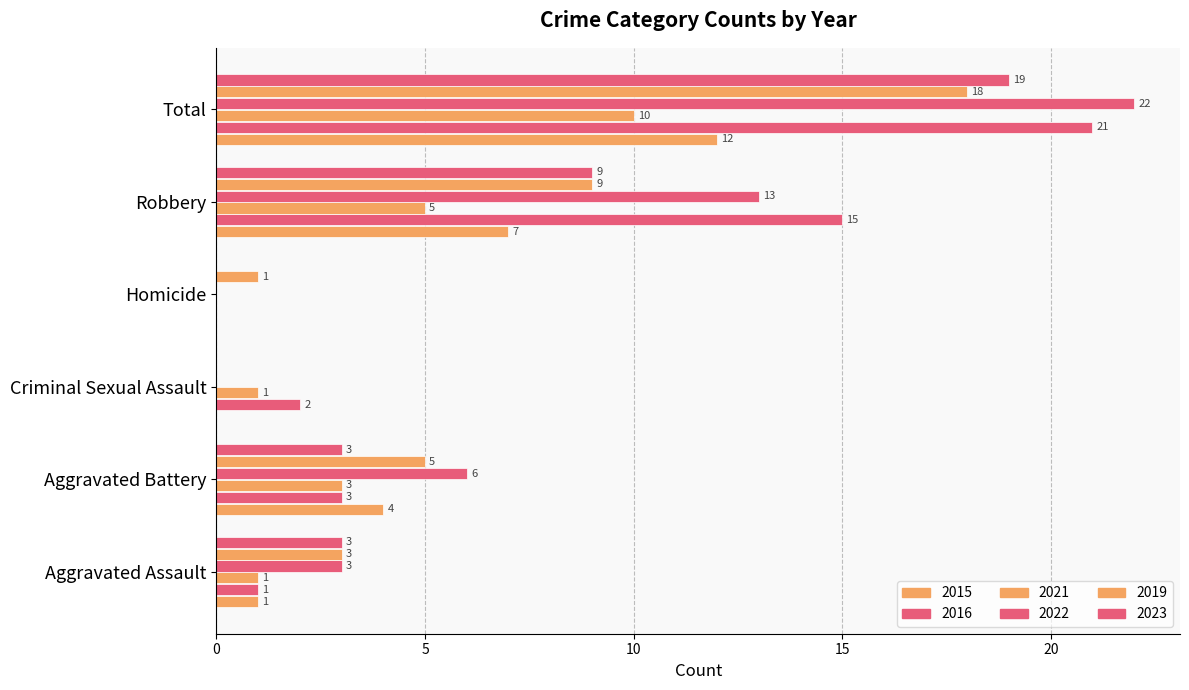

How many positive values does the 2021 series have?

5